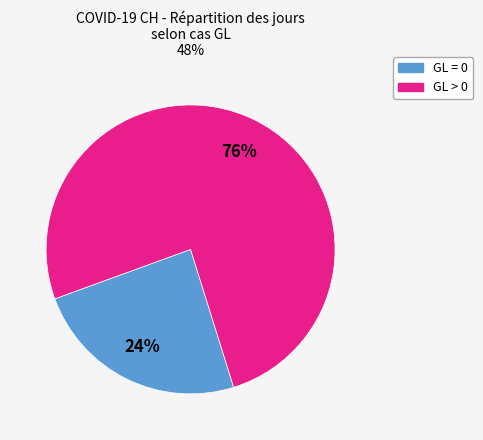

Does any single category account for the majority?

Yes